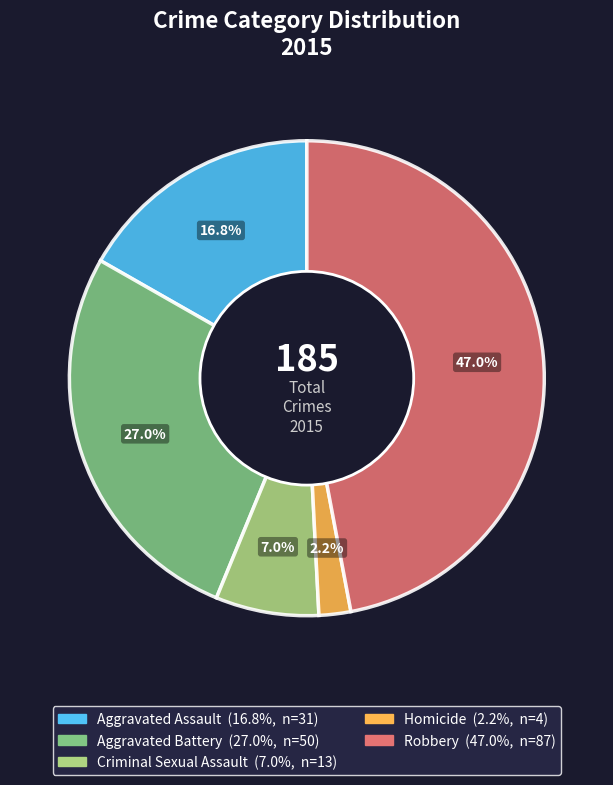

What is the ratio of the value at Criminal Sexual Assault to the value at Aggravated Battery?

0.3